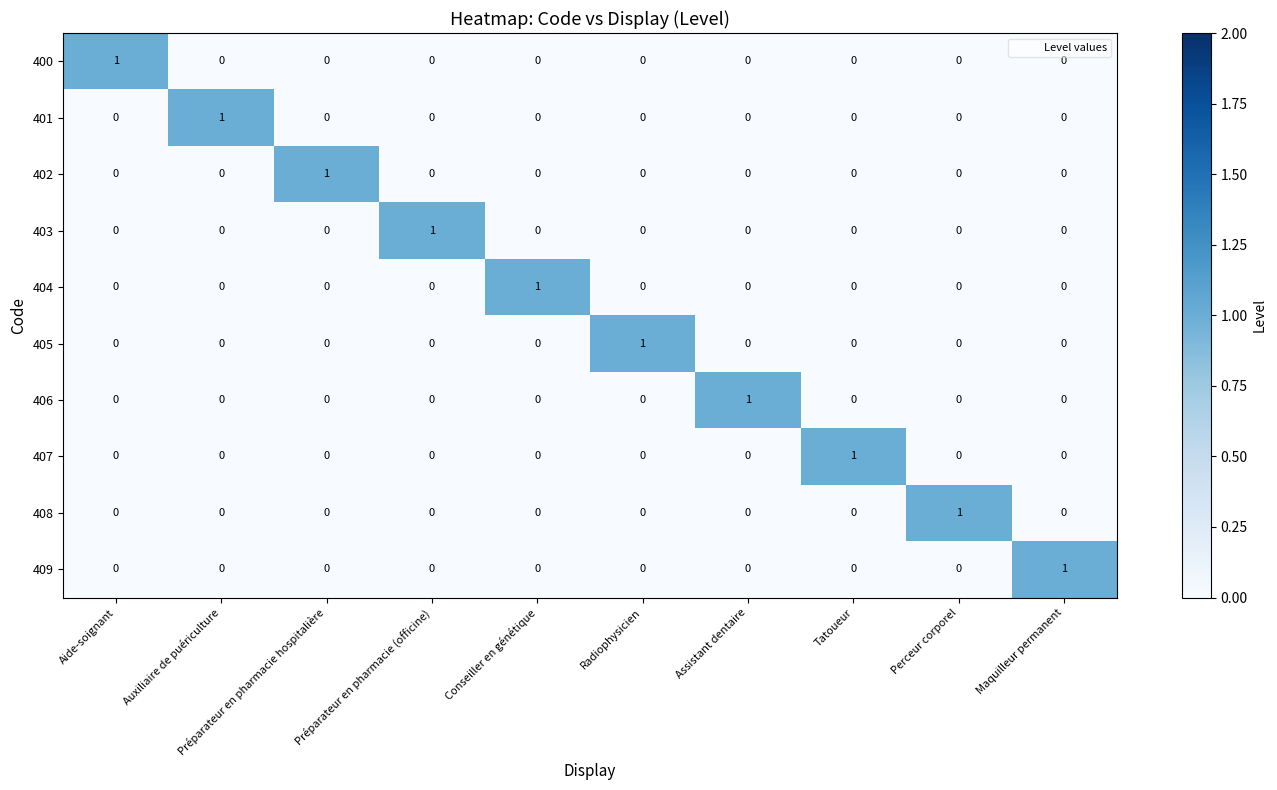

At how many categories does at least one series exceed 0?

10